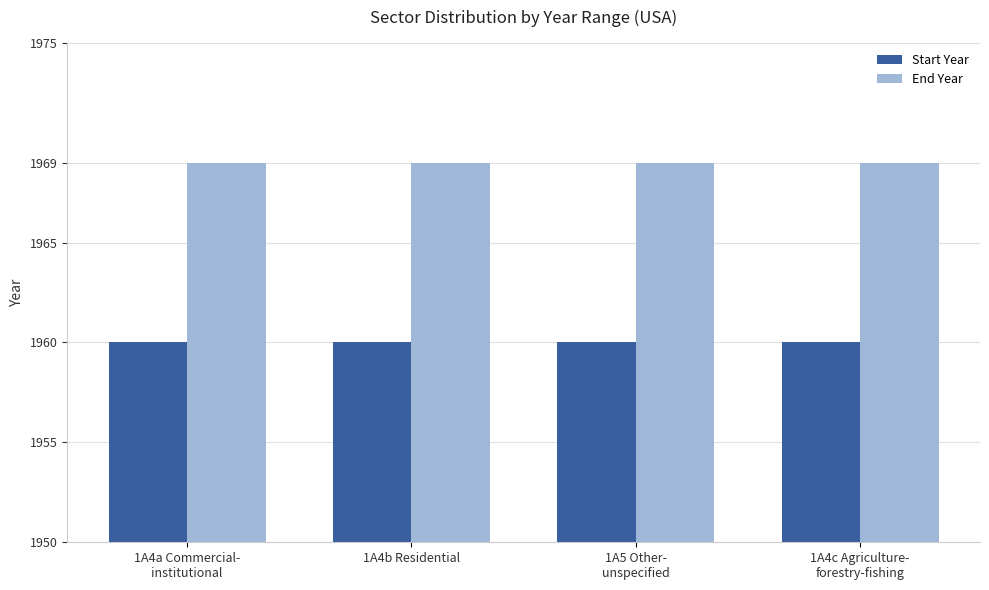

The Start Year series shows 1960 at 1A5 Other-
unspecified. True or false?

True